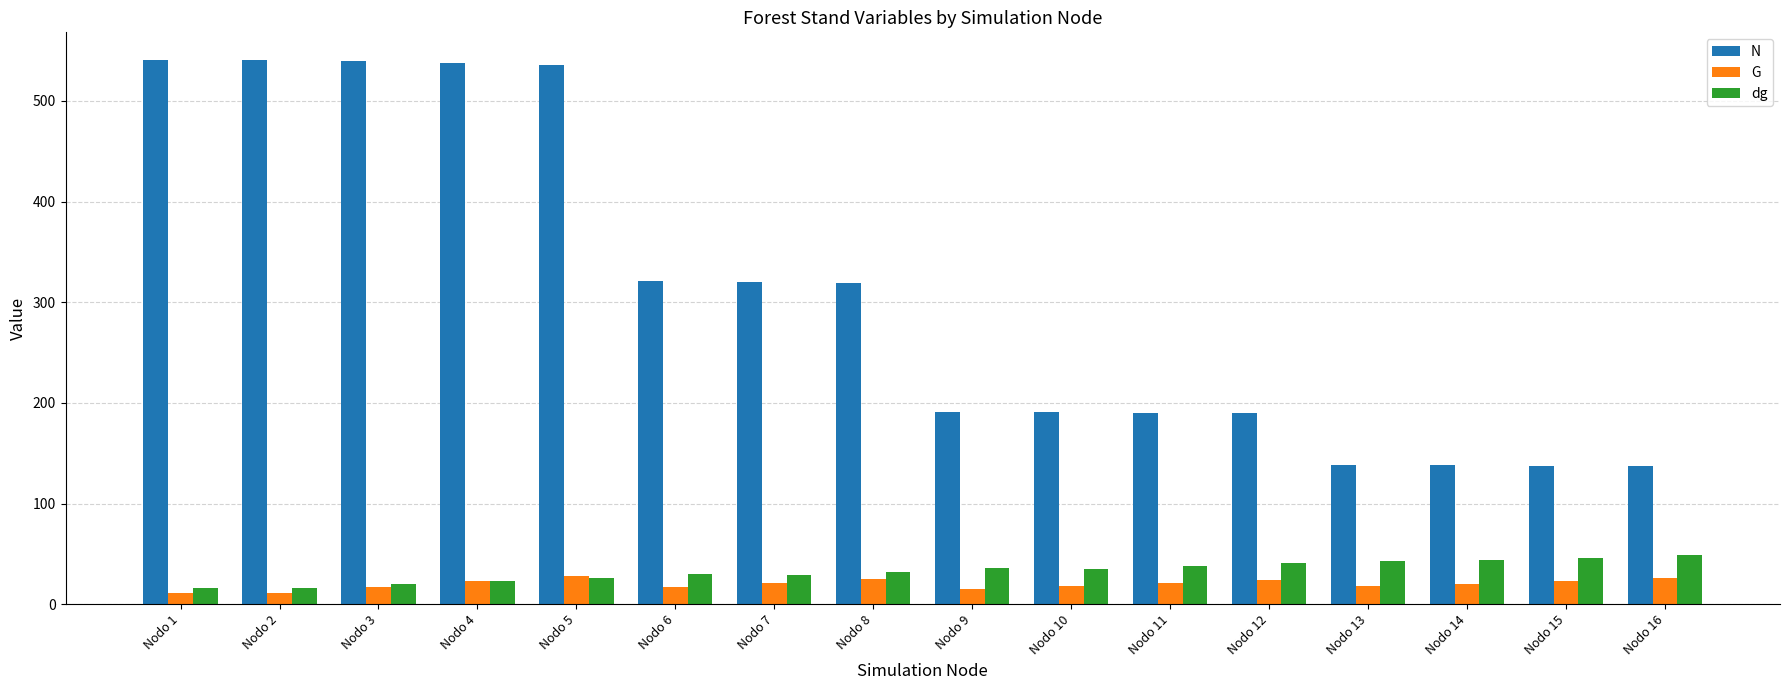

What is the value of the N bar at the 4th from the left?

537.4